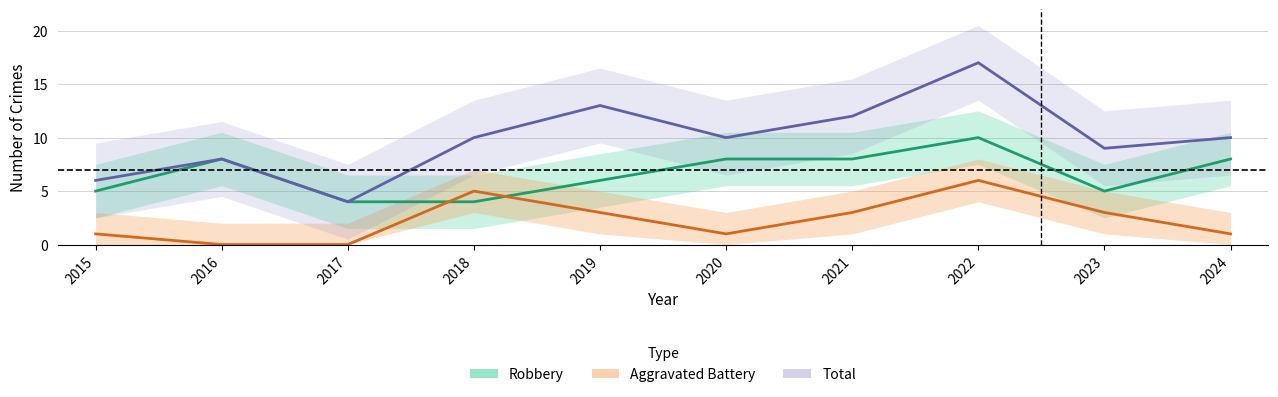

Which series has the largest range (max minus min)?

Total